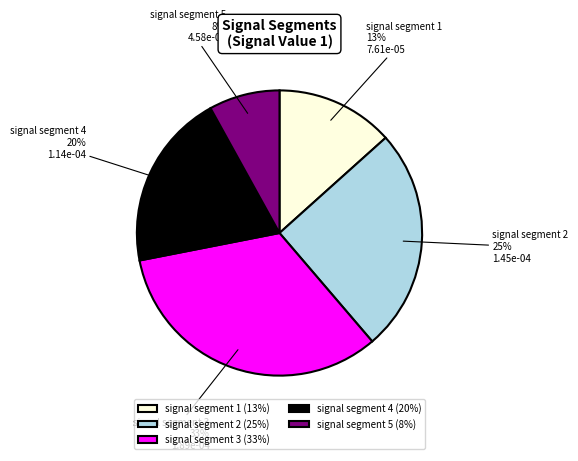

Rank the categories by value from highest to lowest.

signal segment 3, signal segment 2, signal segment 4, signal segment 1, signal segment 5